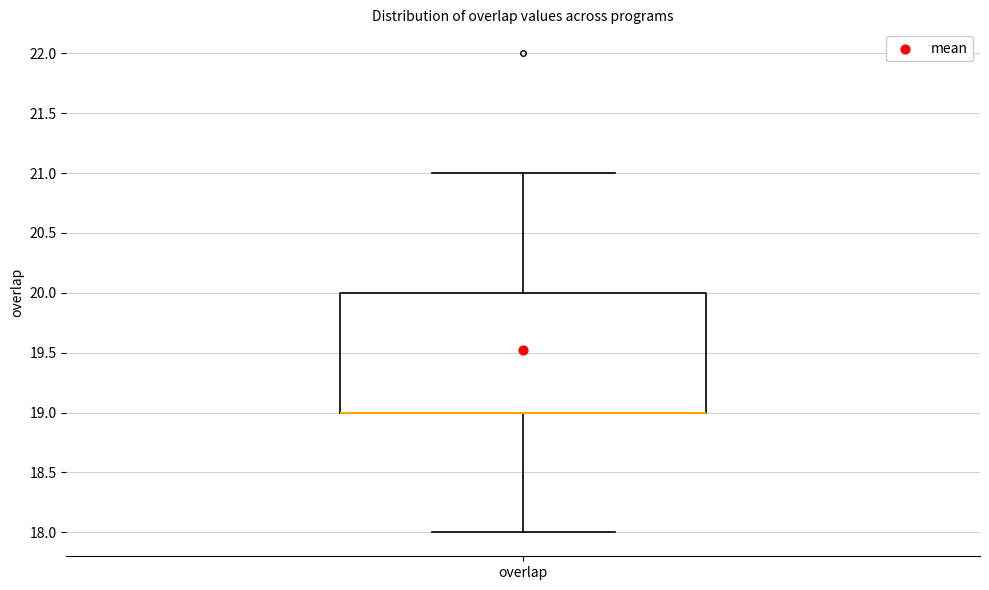

Where does the upper whisker of the box for overlap end on the y-axis? The values are not printed on the chart, so give them approximately, as read against the axis.

21